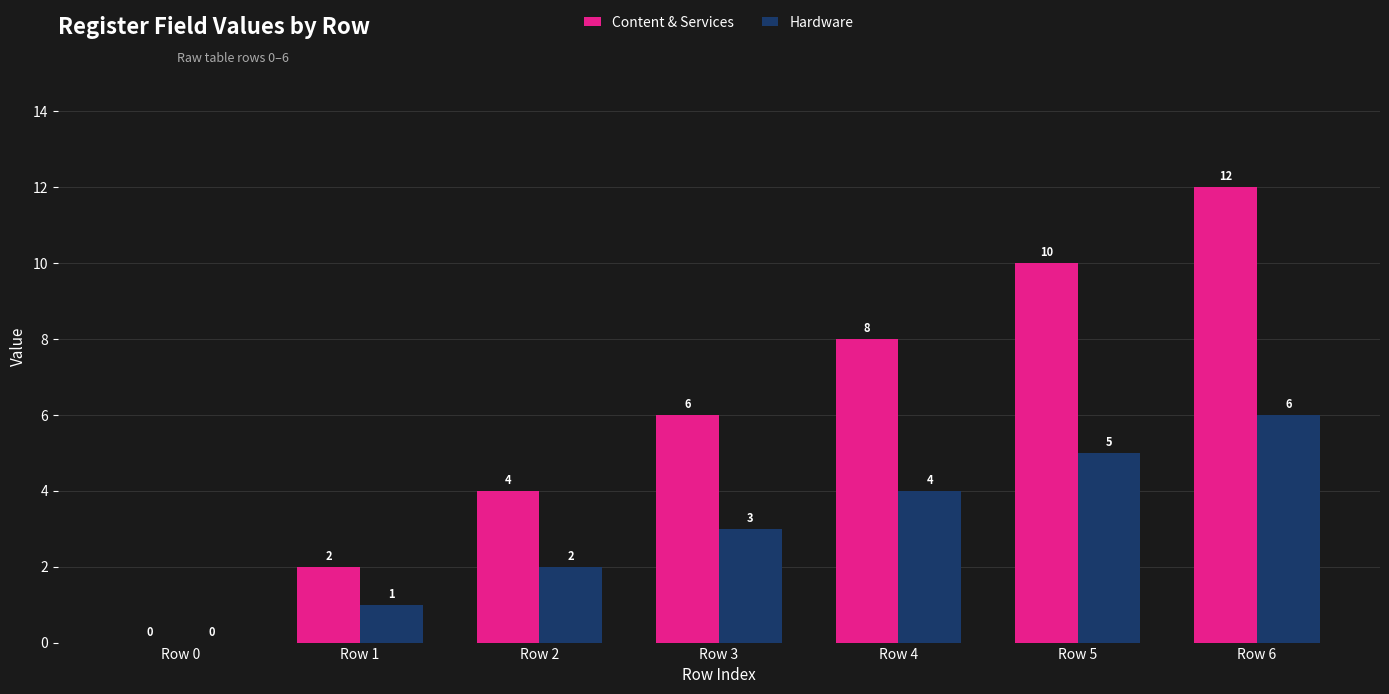

Reading left to right, list all the values displayed in this chart.

Content & Services: 0	2	4	6	8	10	12
Hardware: 0	1	2	3	4	5	6